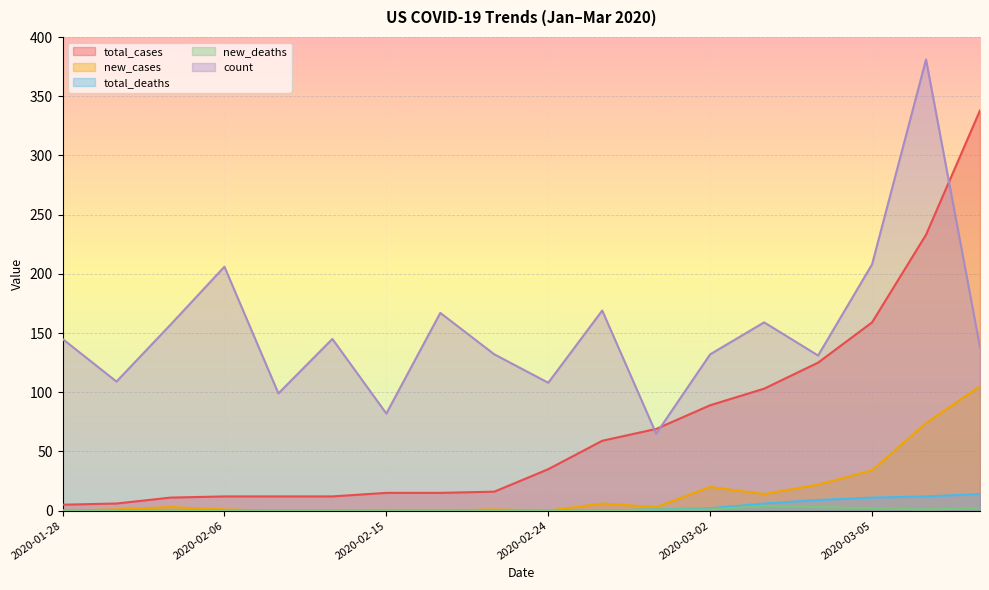

What is the label of the 15th point from the right?

2020-02-06